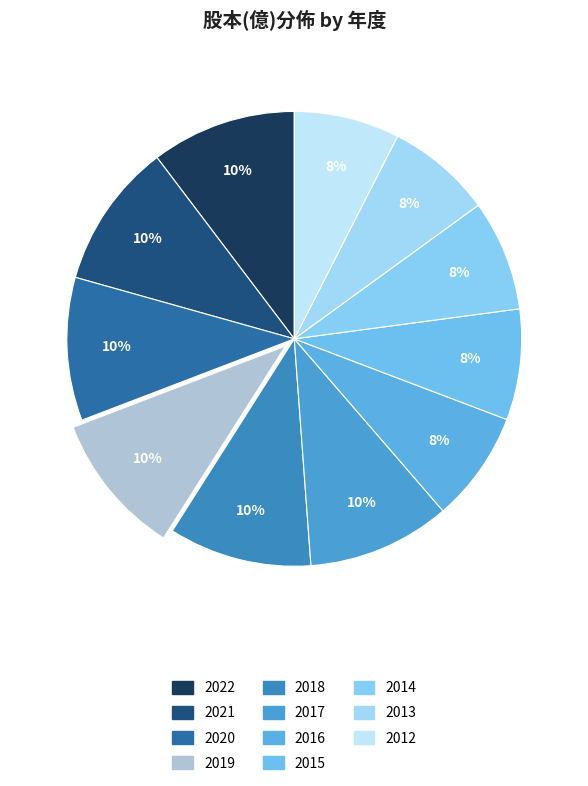

What percentage is the 2021 slice, to the nearest percent?

10%